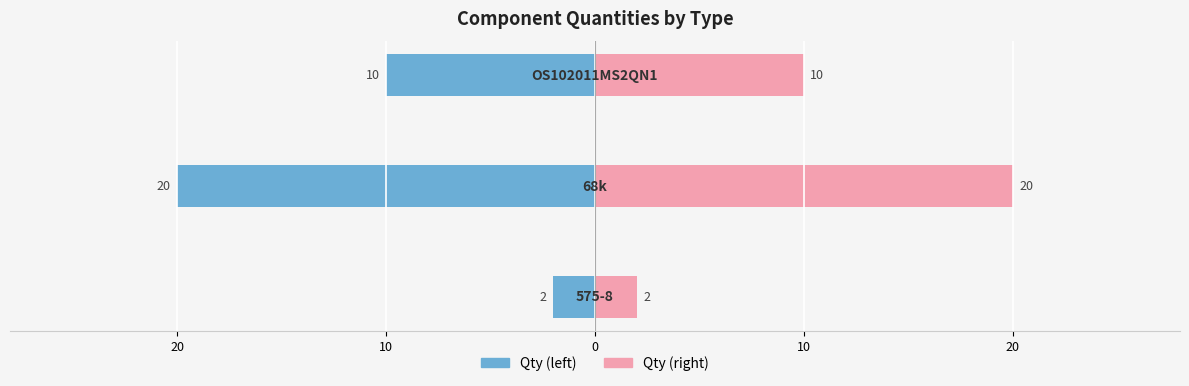

What is the difference between the maximum and minimum values in the Female series?

18